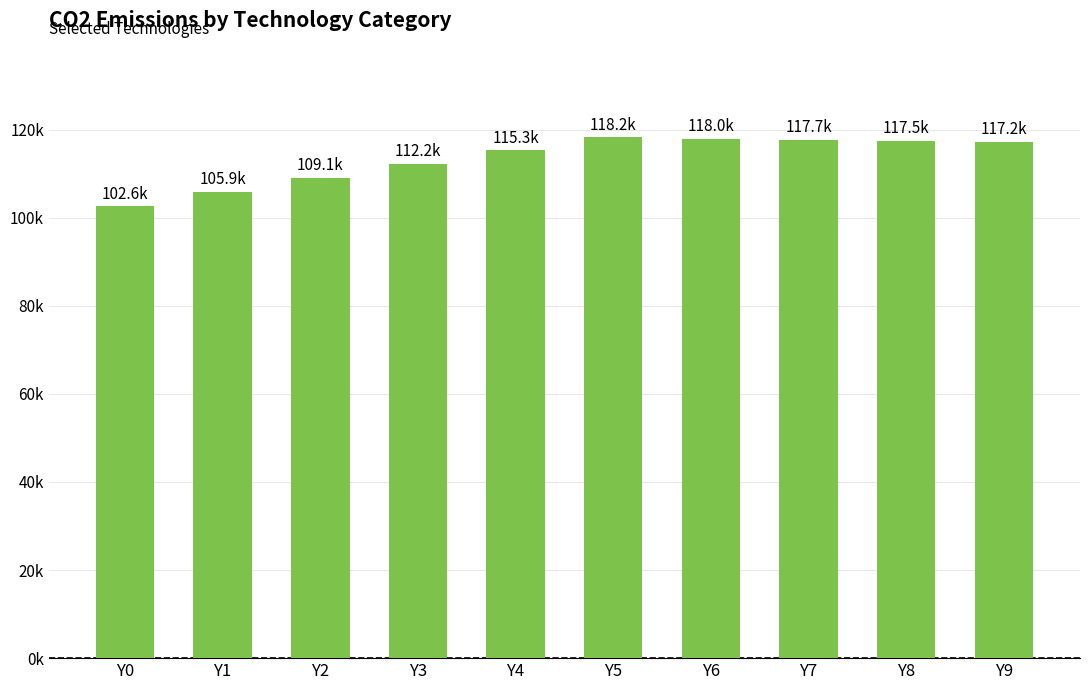

Does the chart contain any negative values?

No